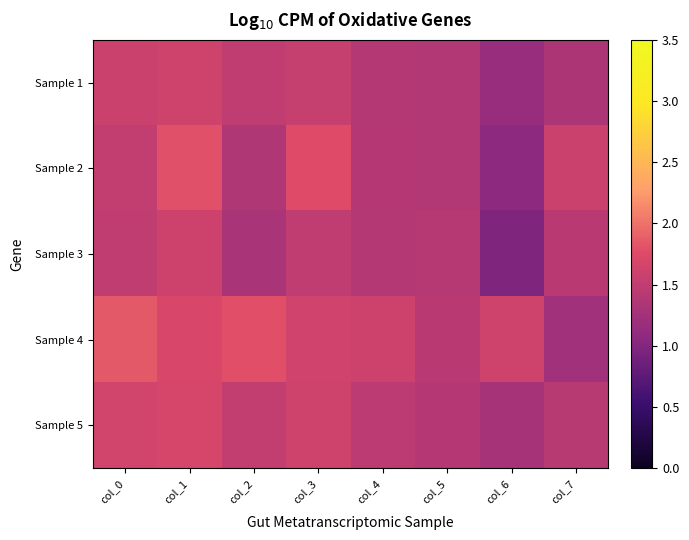

What is the maximum value shown in the chart?

1.9